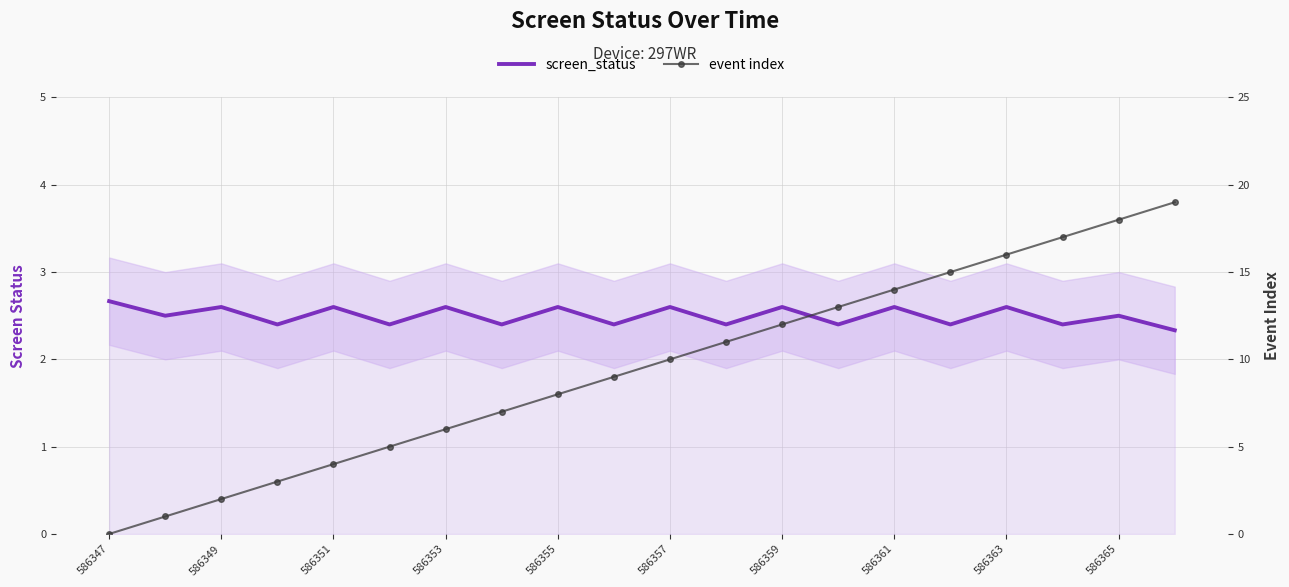

The value of event index at 586351 is 5.4. True or false?

False